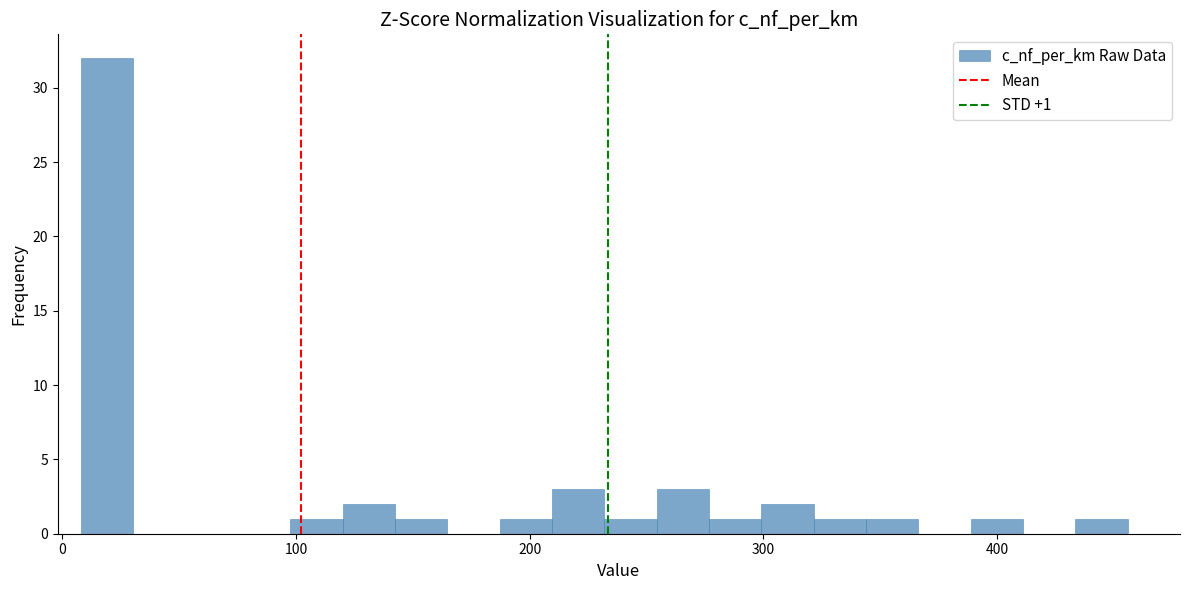

Read against the x-axis, roughly where is the centre of the tallest bar?

20